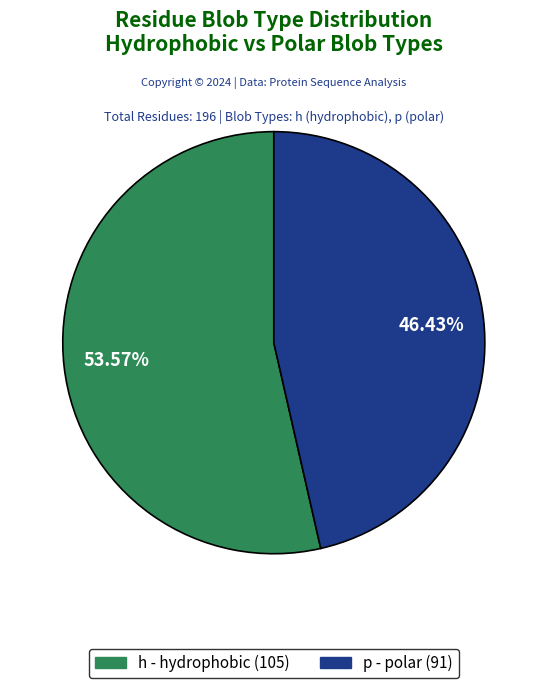

Between p and h, which is larger?

h